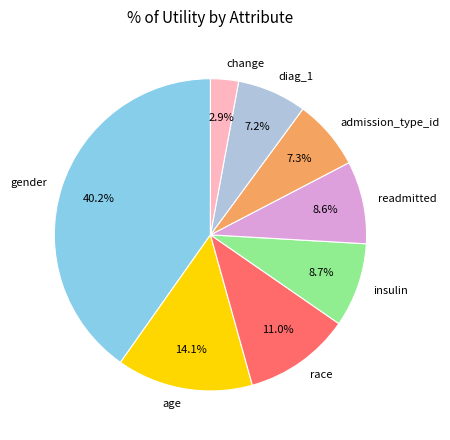

Count the number of slices in the pie.

8